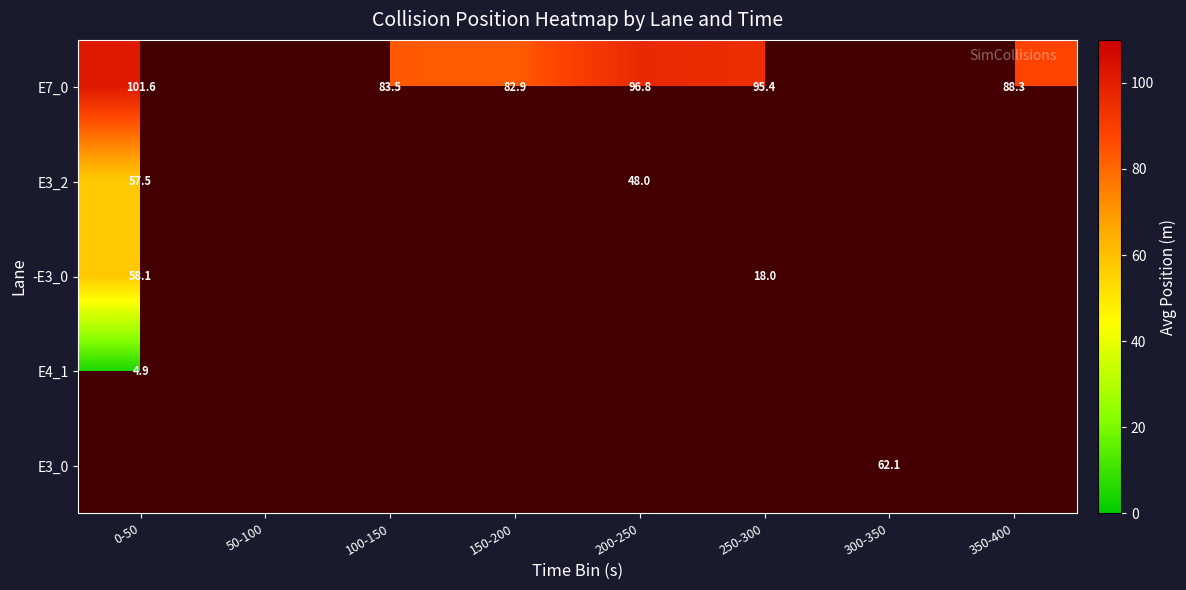

Which series has the largest total across all categories?

row_0